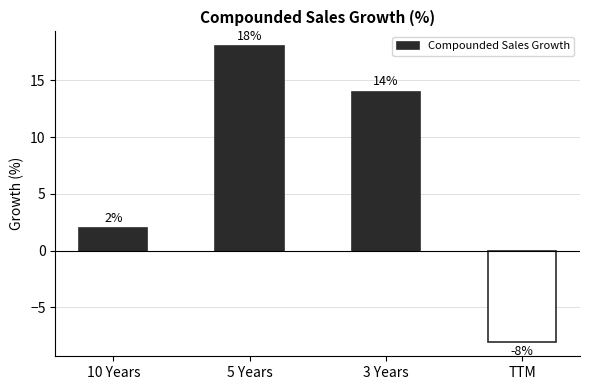

Which label corresponds to the smallest value in the chart?

TTM